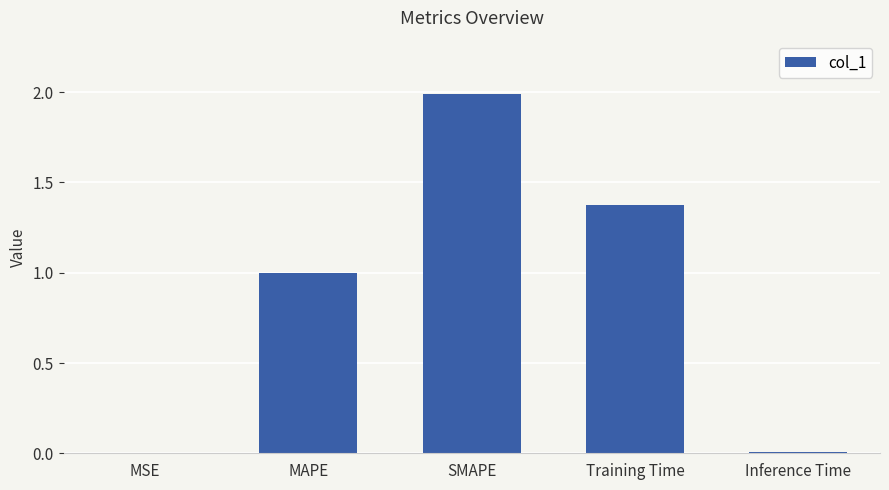

Are the bars horizontal?

No